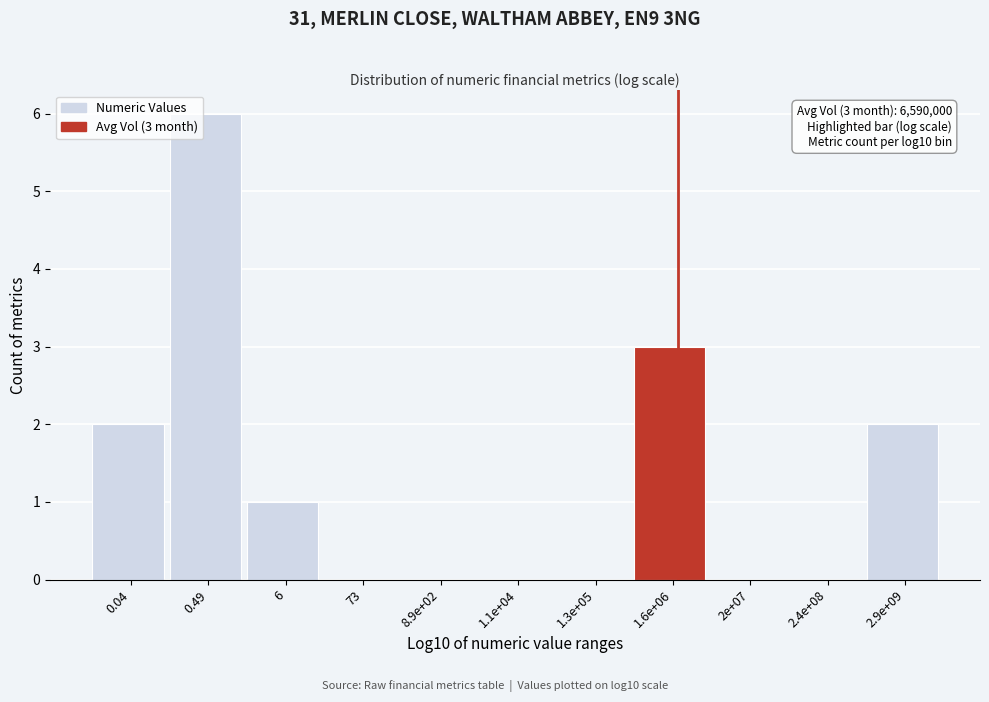

Reading left to right, list all the values displayed in this chart.

0.04=2	0.49=6	6=1	73=0	8.9e+02=0	1.1e+04=0	1.3e+05=0	1.6e+06=3	2e+07=0	2.4e+08=0	2.9e+09=2